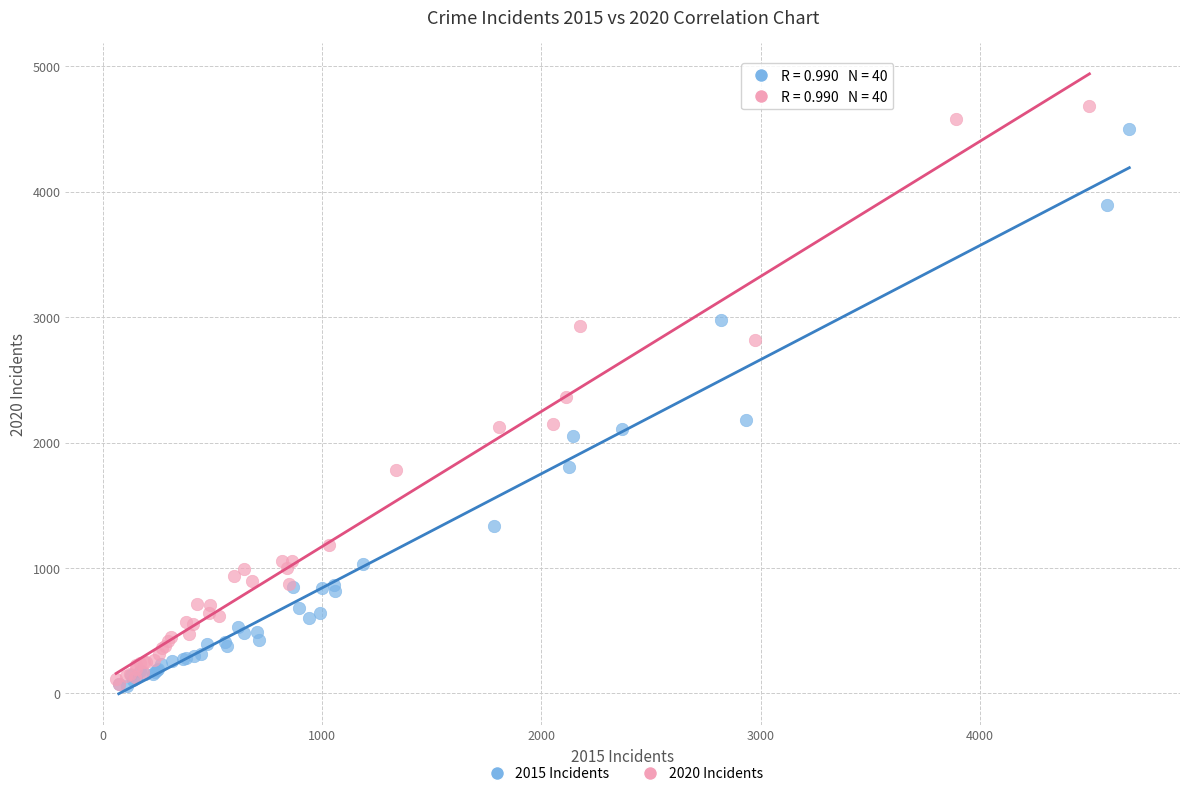

Which series has the largest Y range (max minus min)?

2020 Incidents